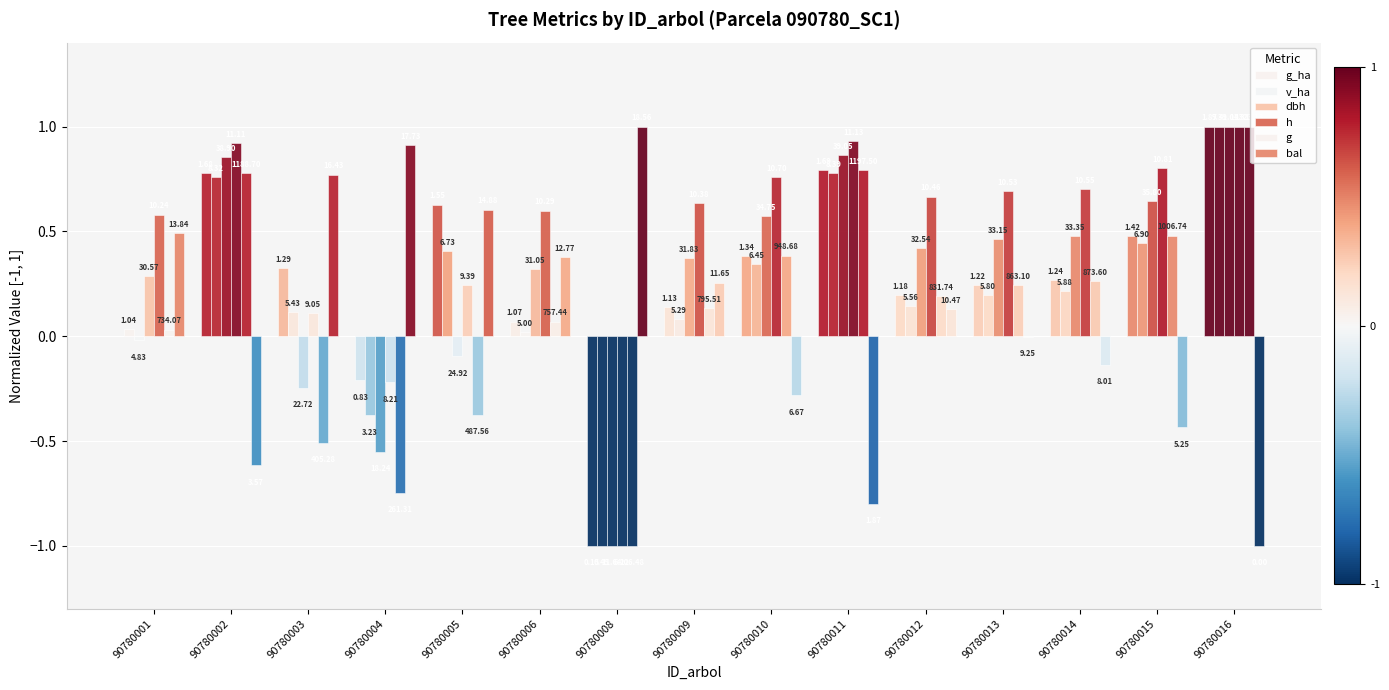

What is the sum of the dbh values at 90780011 and 90780015?

1.5